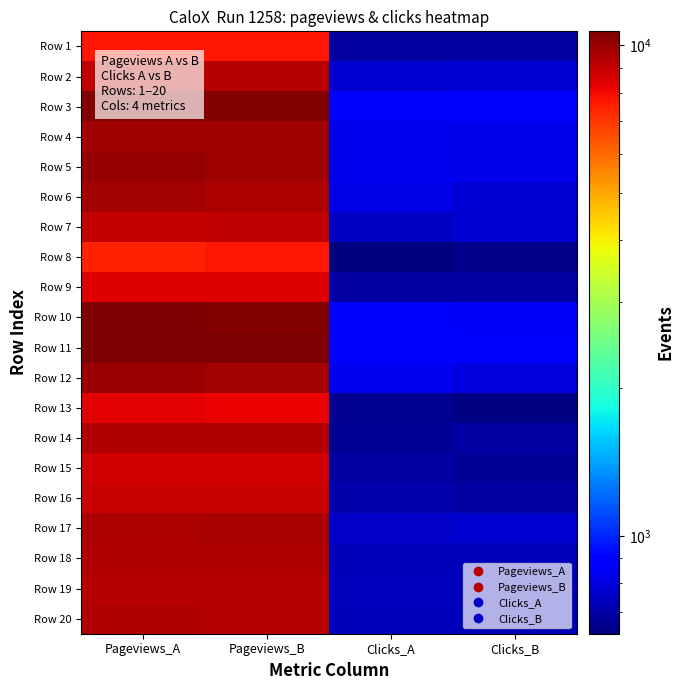

How many data points does each series have?

4